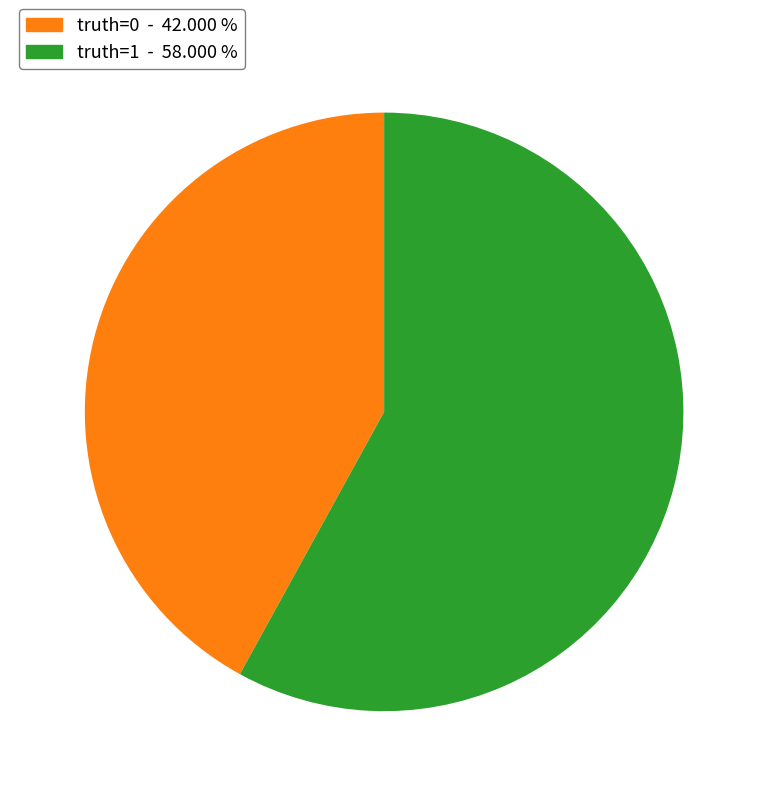

Is there a majority slice in this chart?

Yes